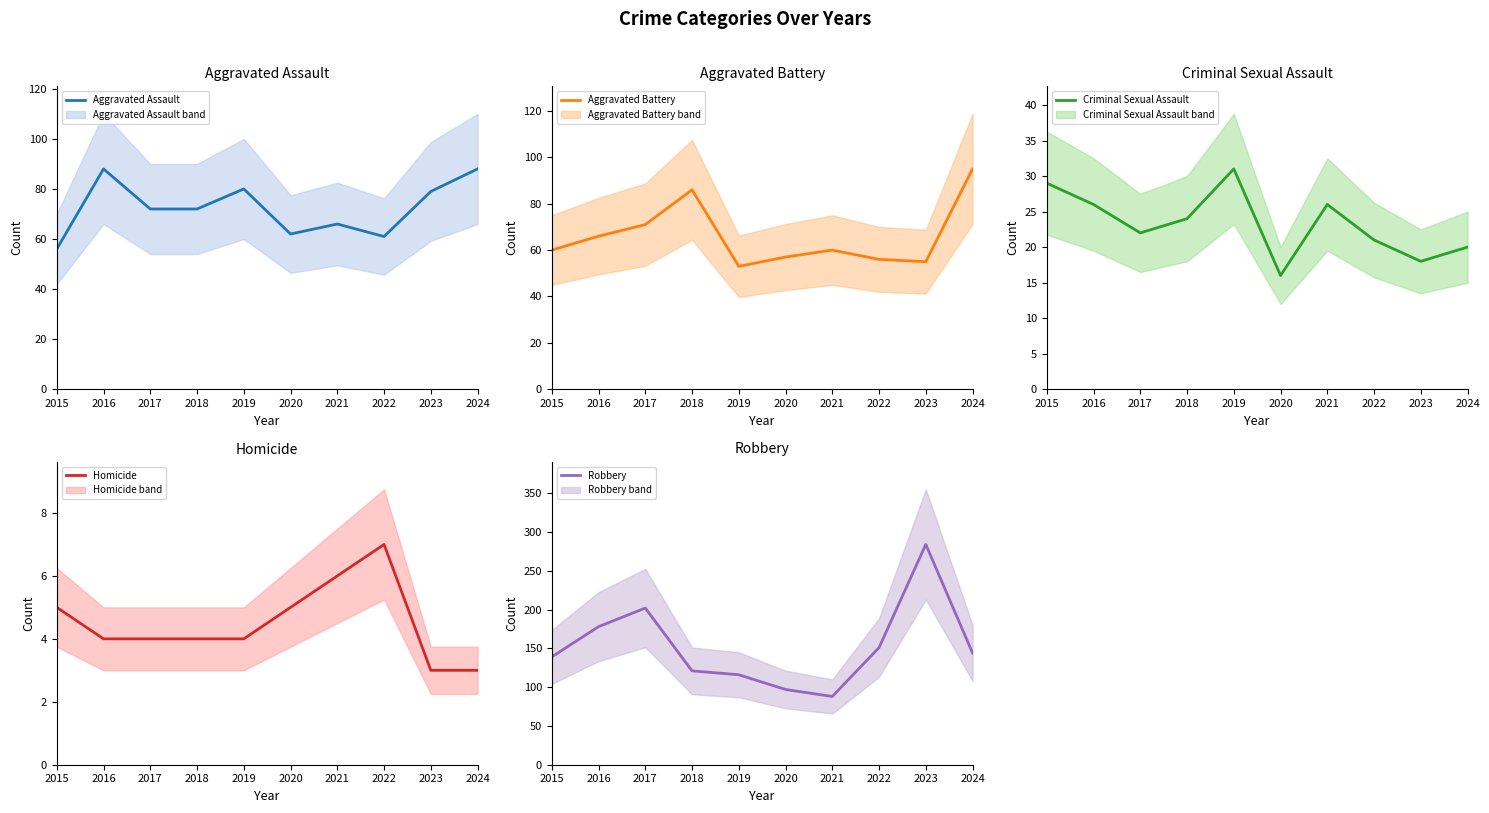

True or false: Aggravated Battery has a value of 71 at 2017.

True